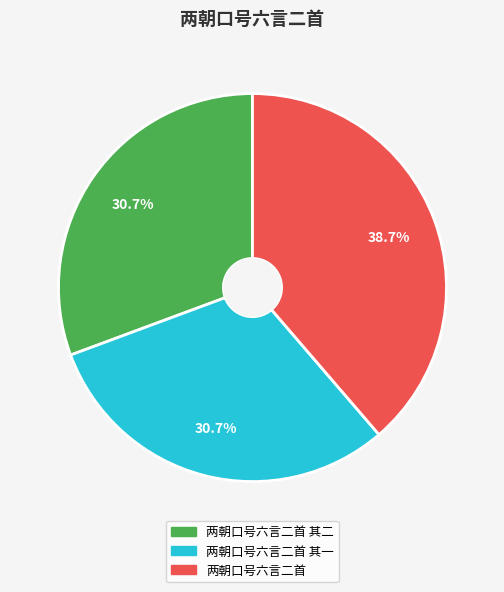

Is there any slice that represents more than half of the pie?

No